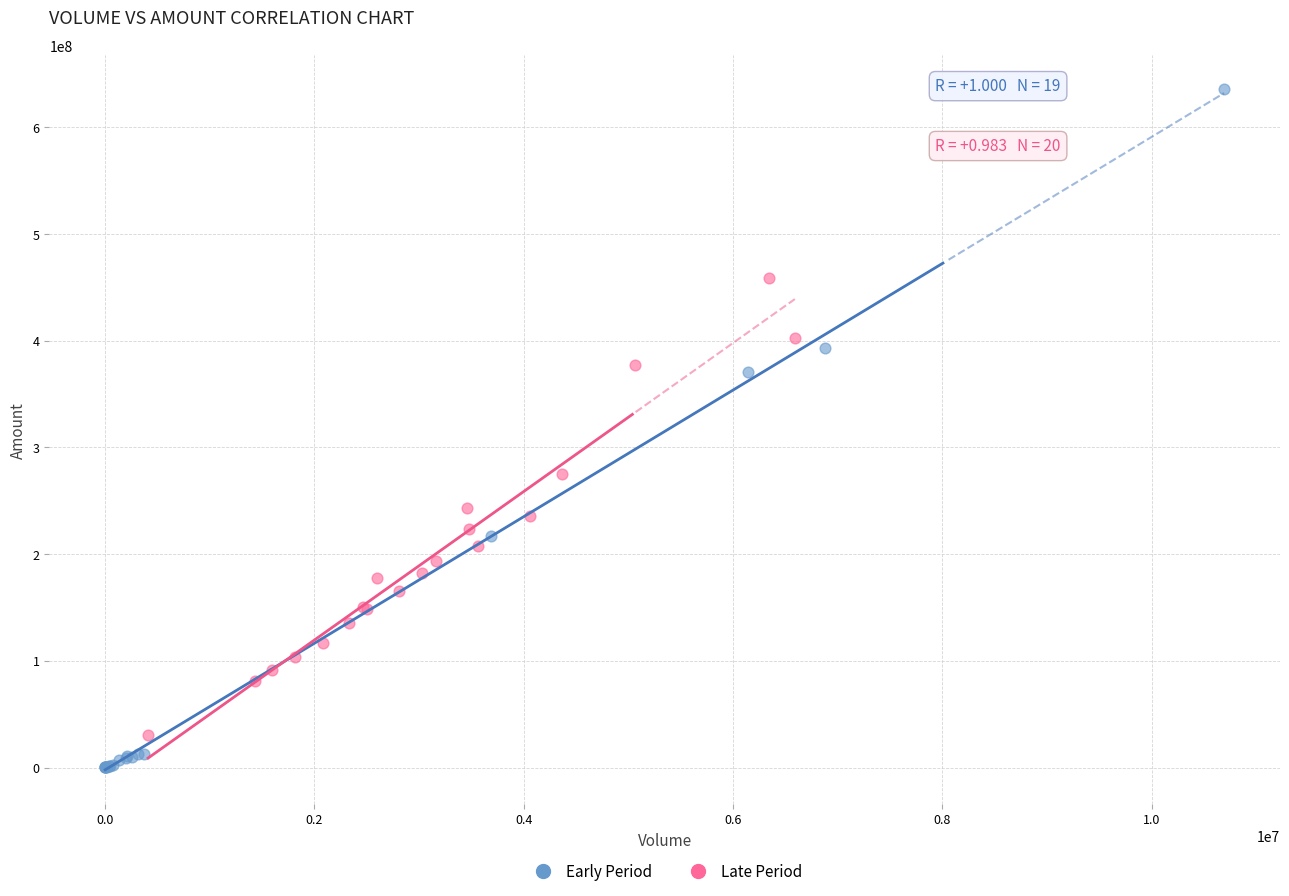

Which series has the widest spread of Y values?

Early Period